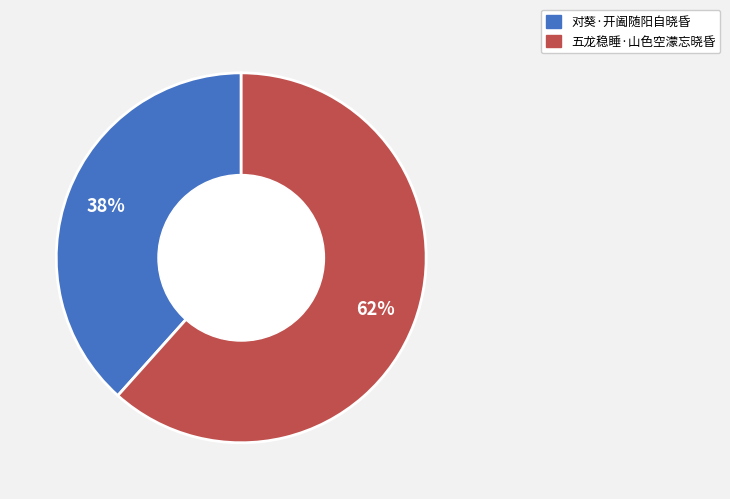

The 对葵·开阖随阳自晓昏 slice represents 38% of the pie. True or false?

True